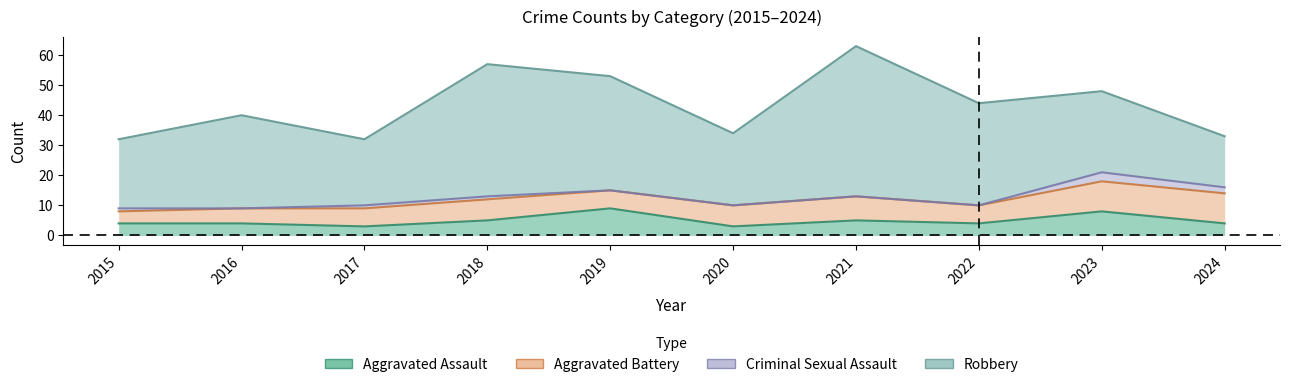

Where does the Robbery series first go above 31?

2018